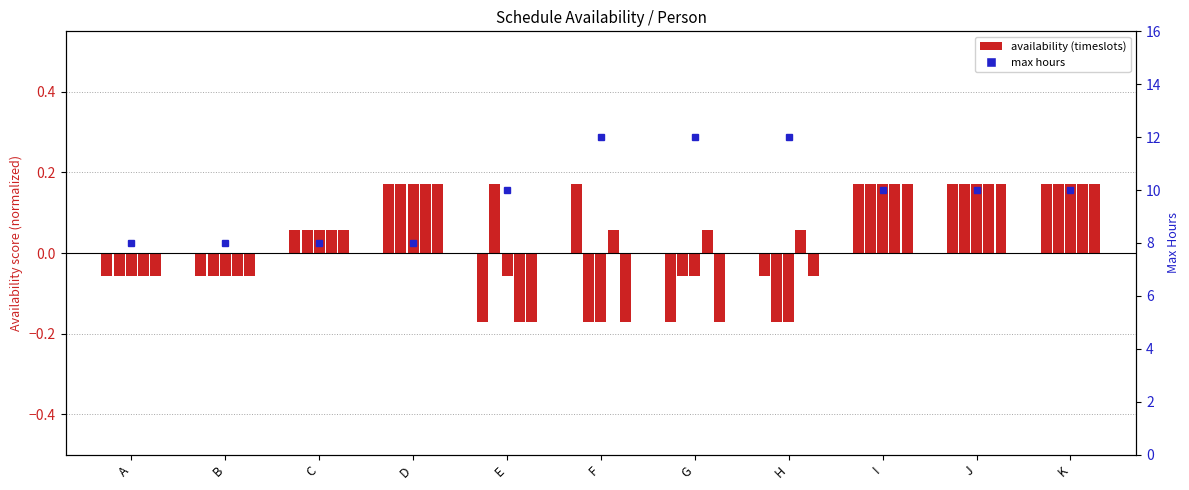

Rank the categories by value from lowest to highest.

A, B, C, D, E, I, J, K, F, G, H